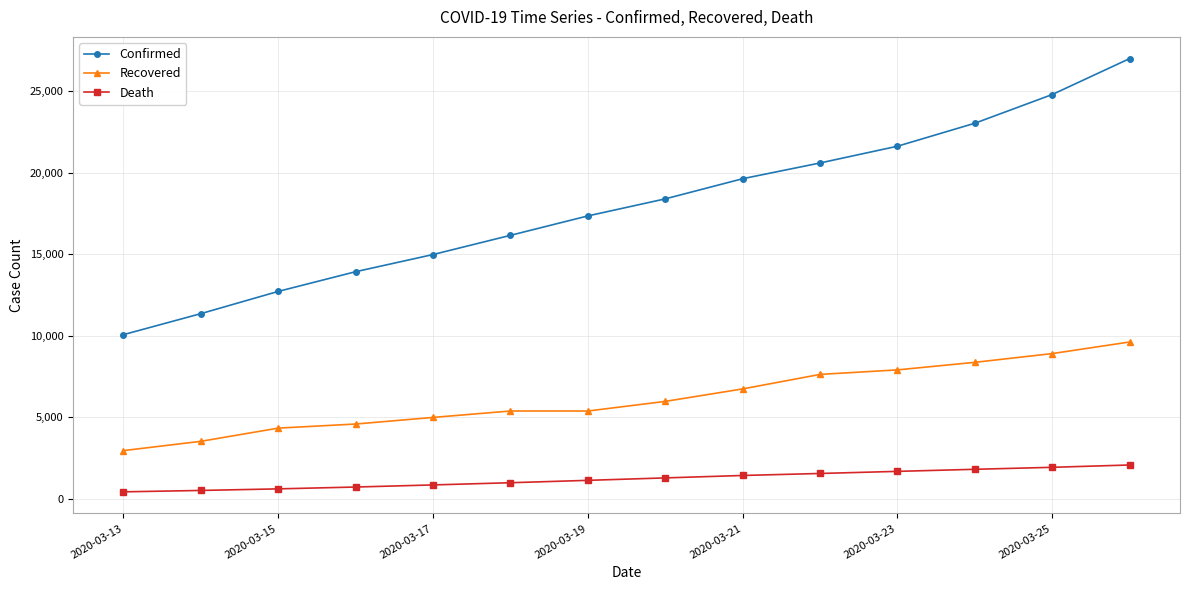

Which series has the largest total across all categories?

Confirmed